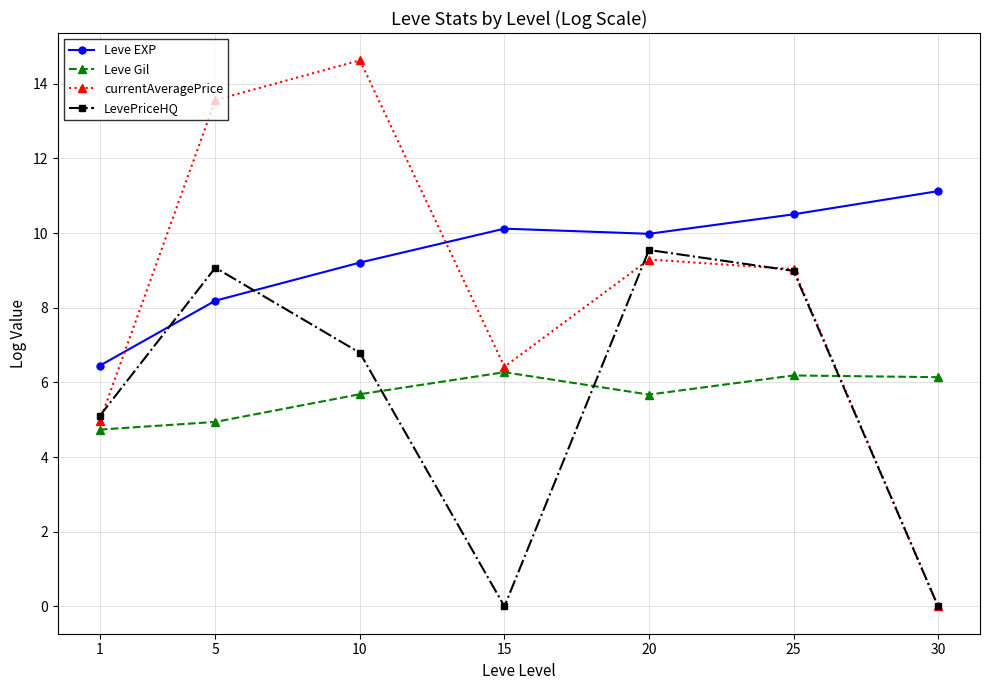

What is the value of the currentAveragePrice point at the 1st from the left?

5.0